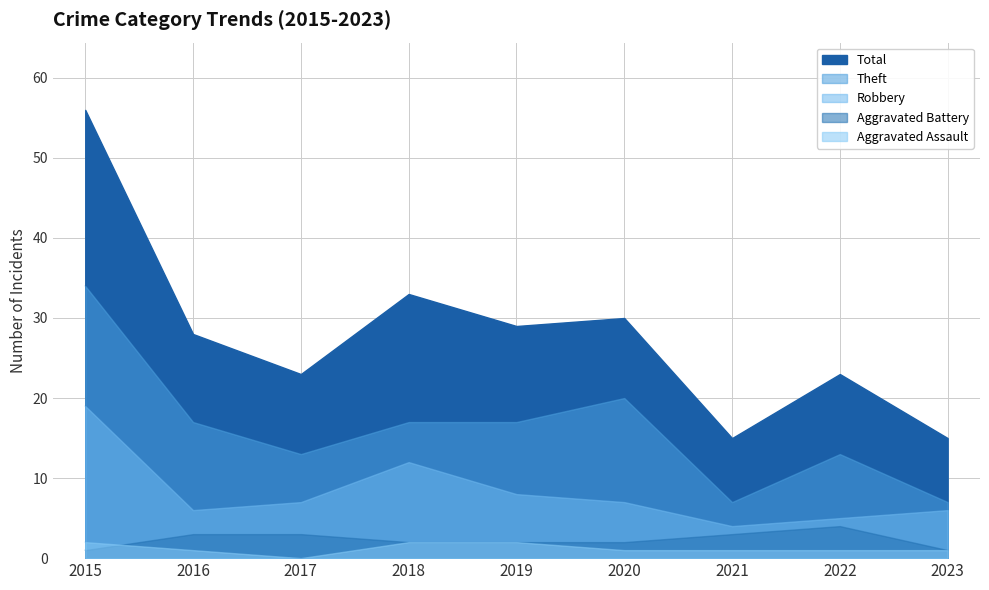

Which series has the largest total across all categories?

Total